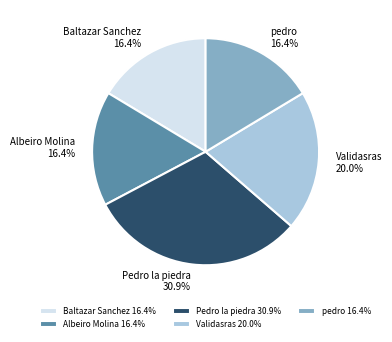

How much of the chart is everything except Baltazar Sanchez?

83.6%